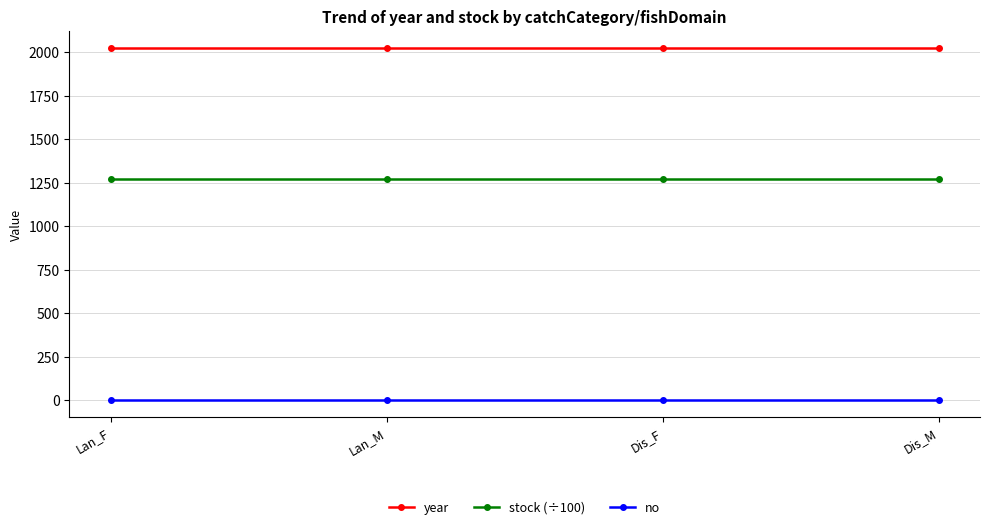

What is the minimum value for stock (÷100)?

1271.5